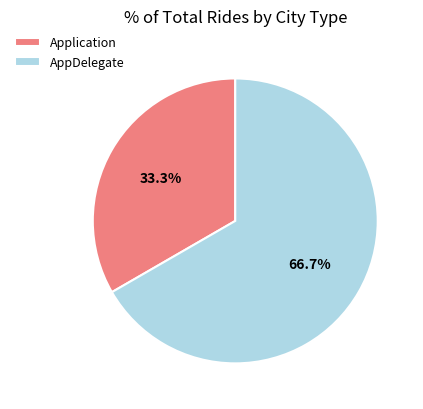

Which category has the smallest portion of the pie?

Application